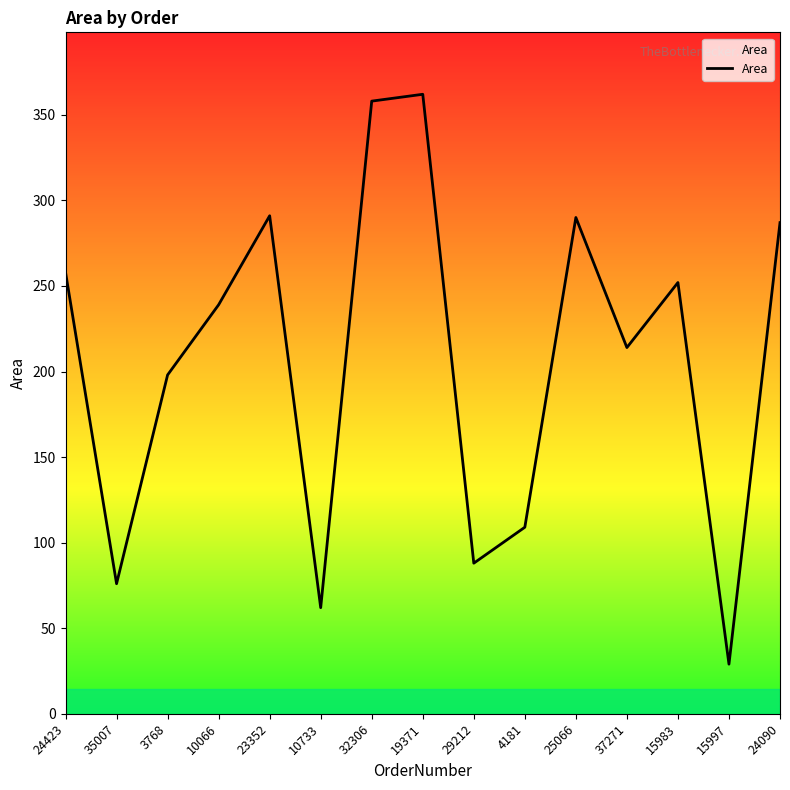

What is the minimum value shown in the chart?

29